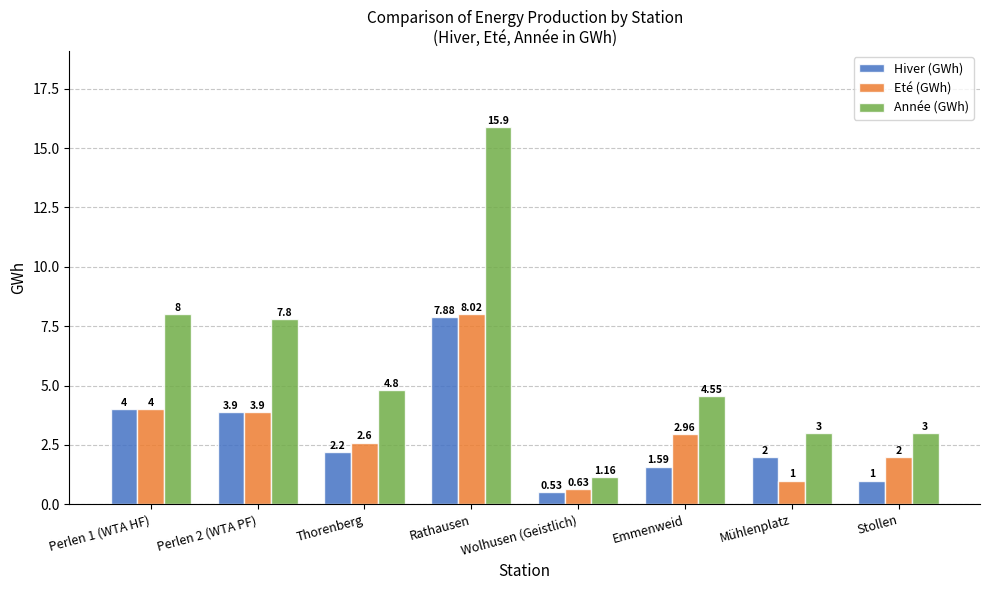

What value does the Année (GWh) series have at Mühlenplatz?

3.0